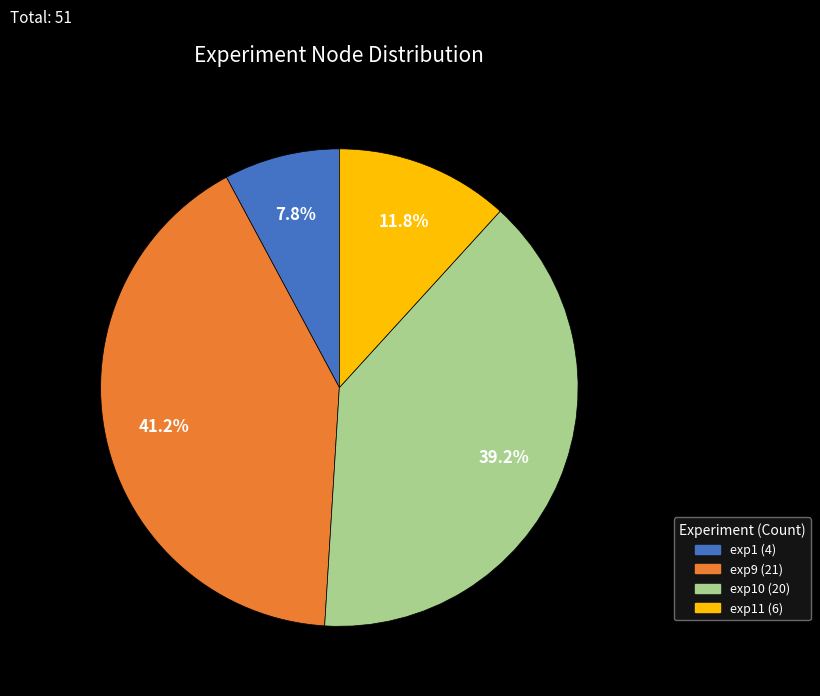

Is there any slice that represents more than half of the pie?

No